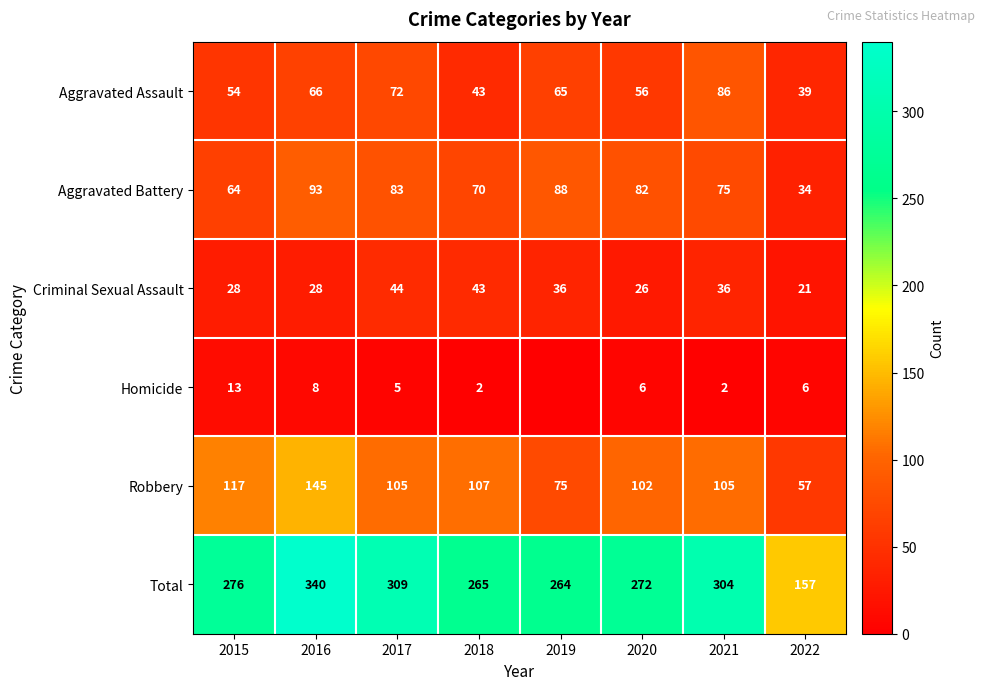

At which label does Aggravated Assault reach its peak?

2021